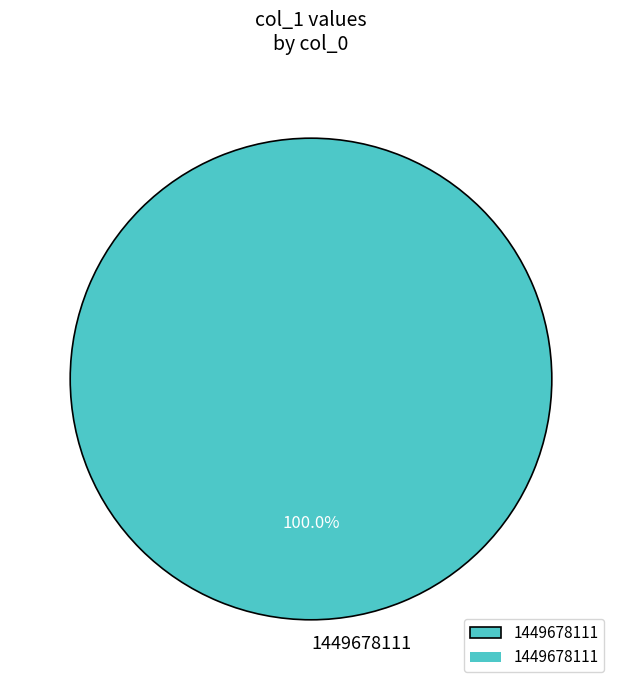

Rank the categories by value from highest to lowest.

1449678111